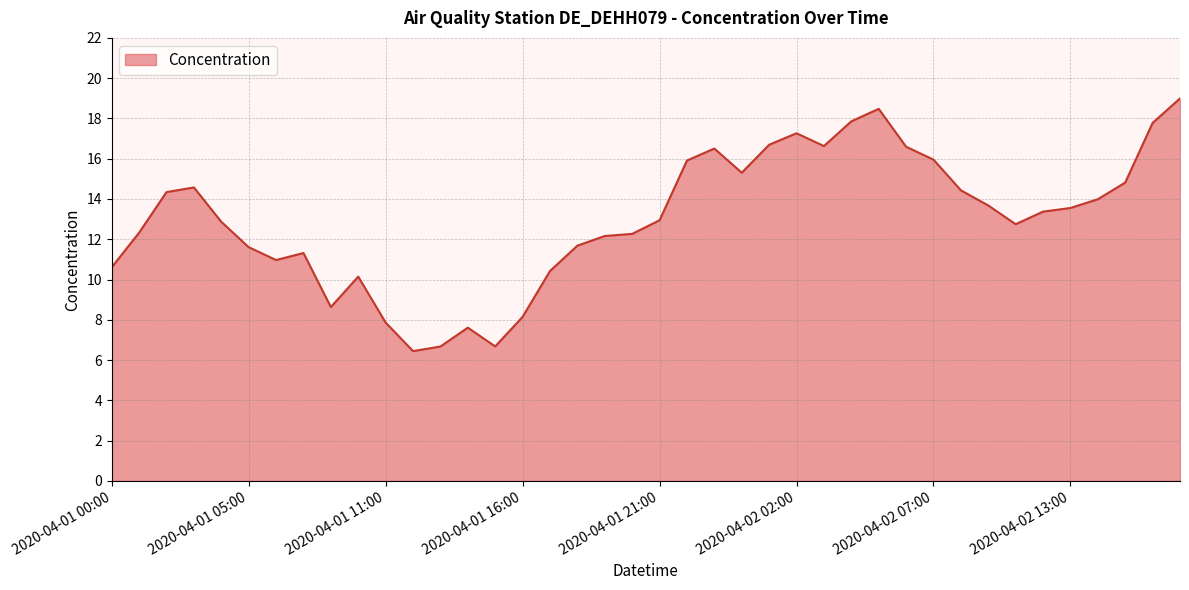

What is the difference between the maximum and minimum values?

12.5